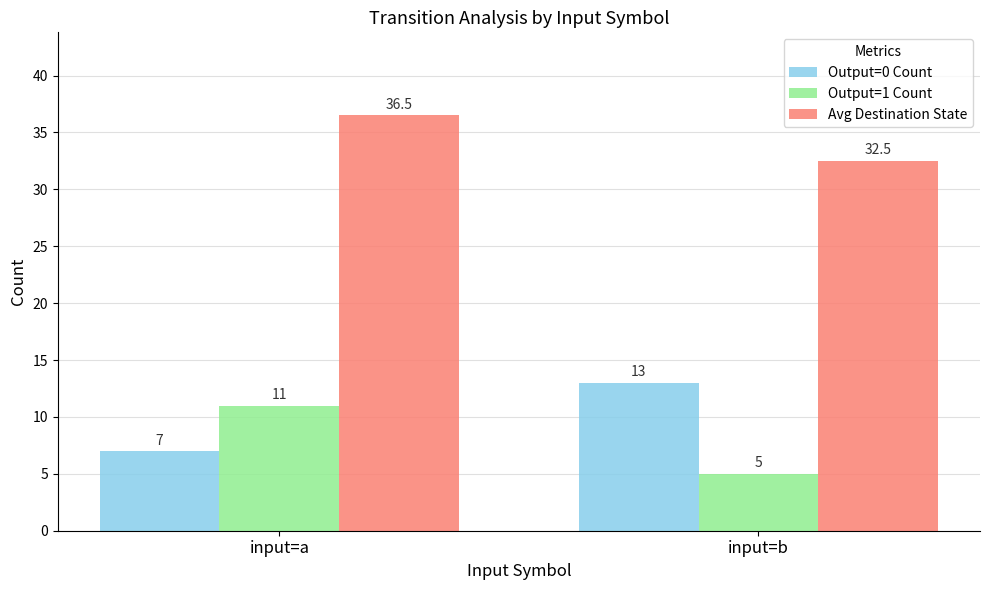

The Output=0 Count series shows 13.0 at input=b. True or false?

True